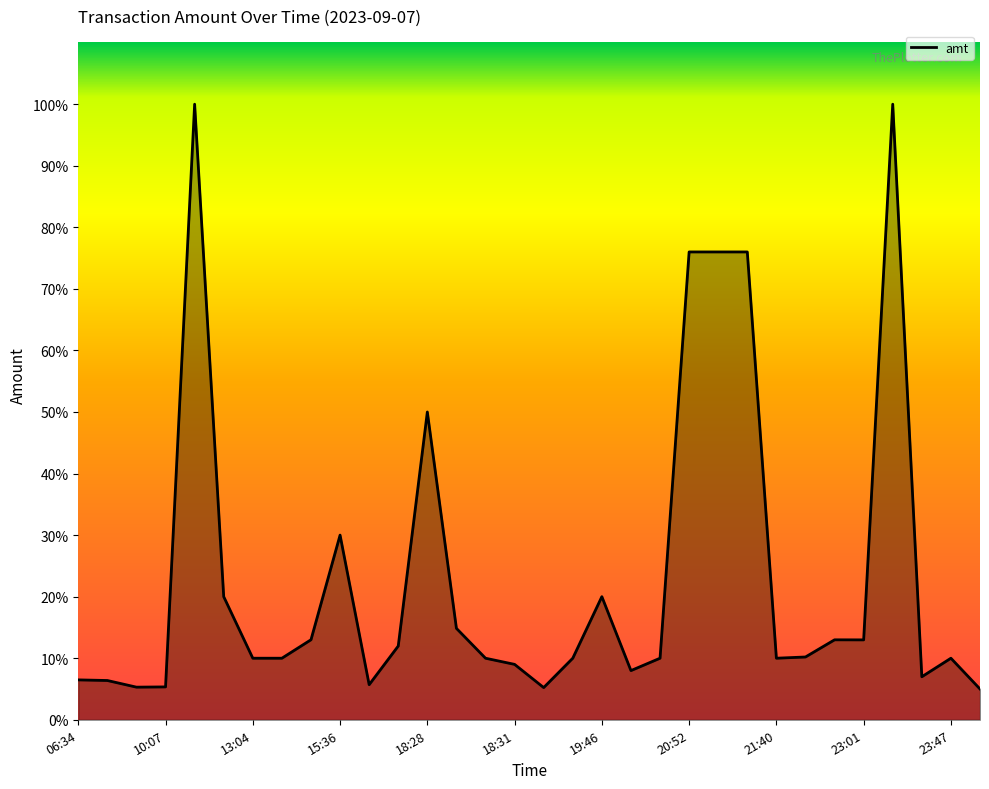

Does the chart display data point markers on the line(s)?

No